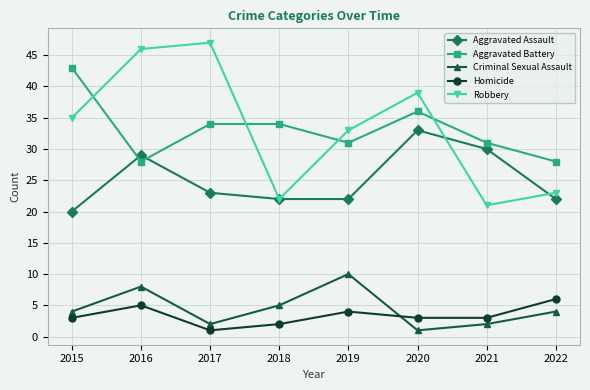

What is the spread (max minus min) of values at 2015?

40